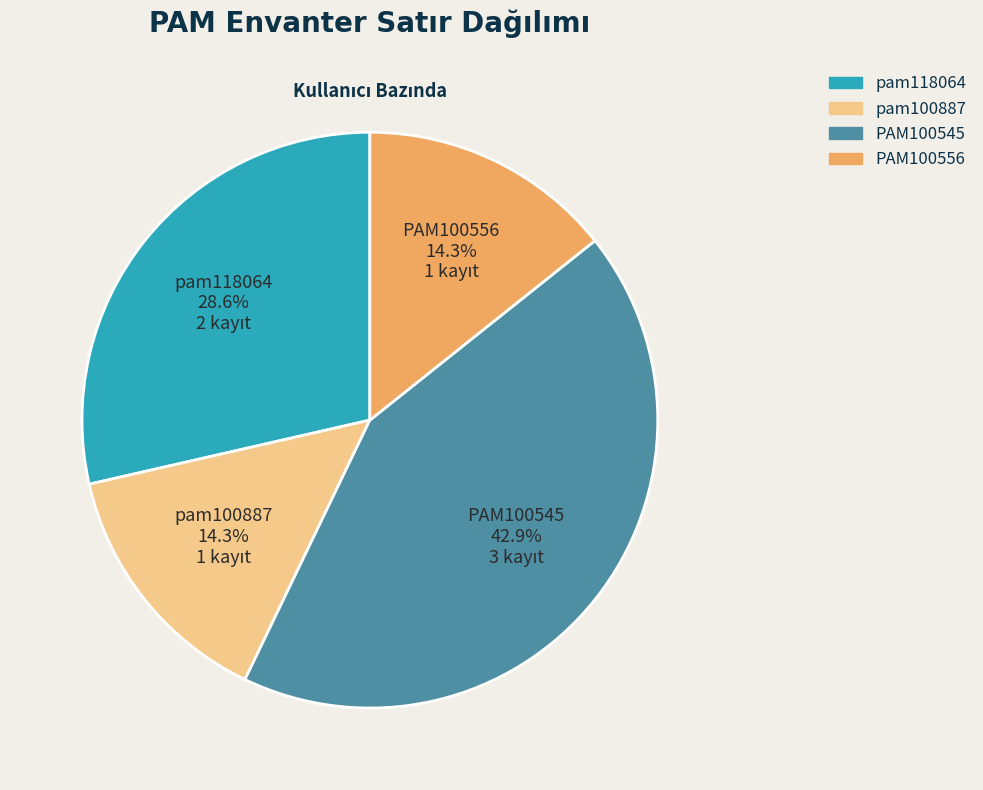

To the nearest percent, what is the difference between the largest and smallest slice percentages?

29%